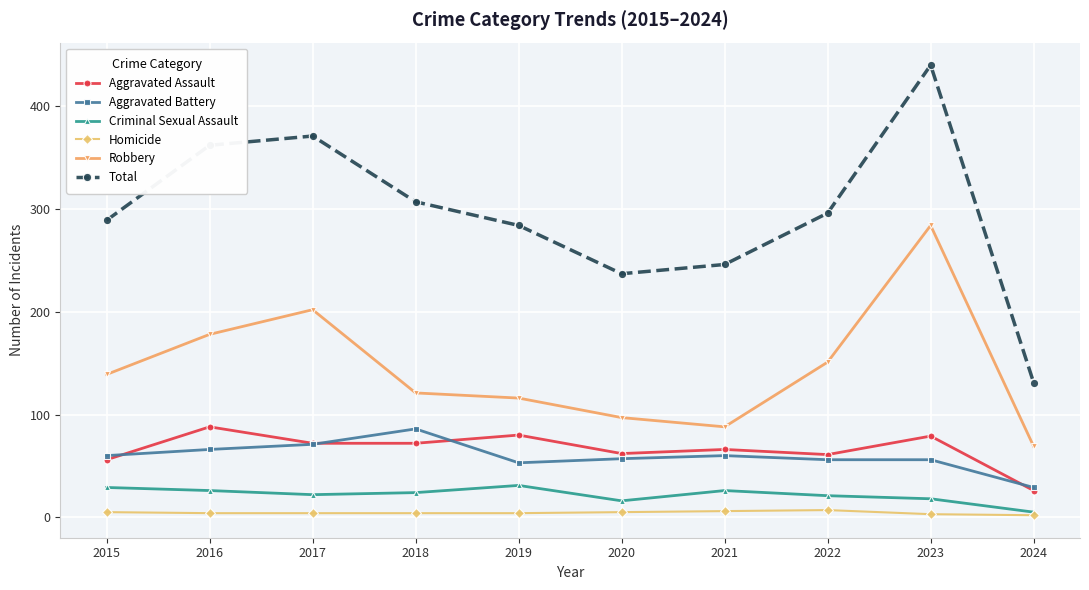

Between 2016 and 2021, which series saw the biggest shift?

Total